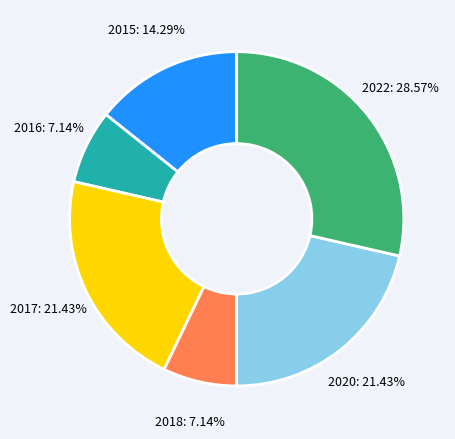

Is there a majority slice in this chart?

No